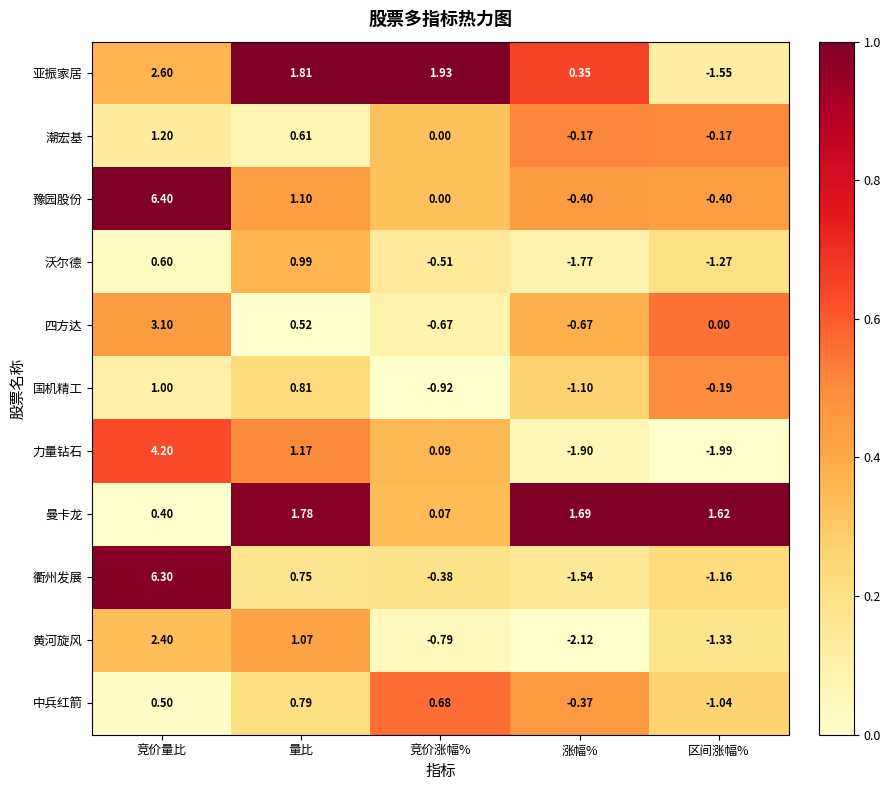

Count the number of data series in this chart.

11